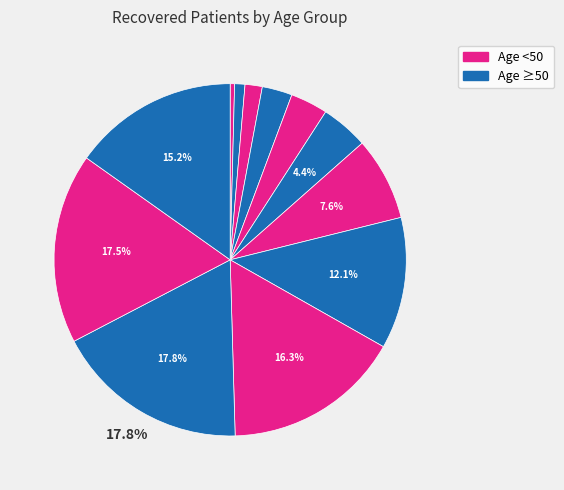

Count the number of slices in the pie.

12